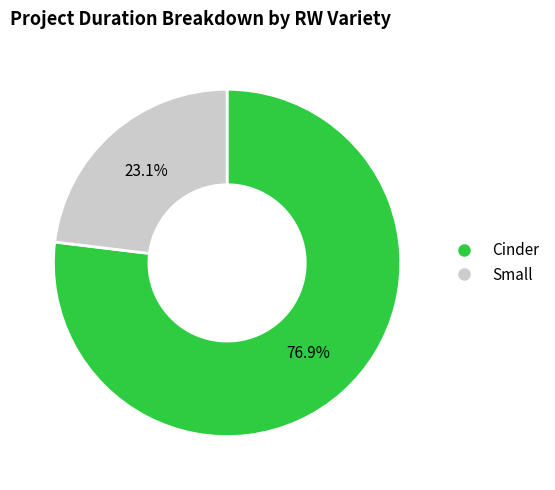

Which has a higher value, Small or Cinder?

Cinder